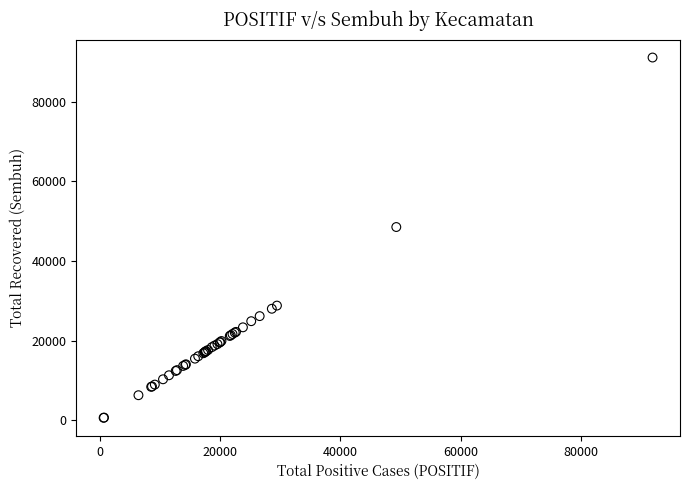

What Y value in the scatter plot is closest to 45845?

48517